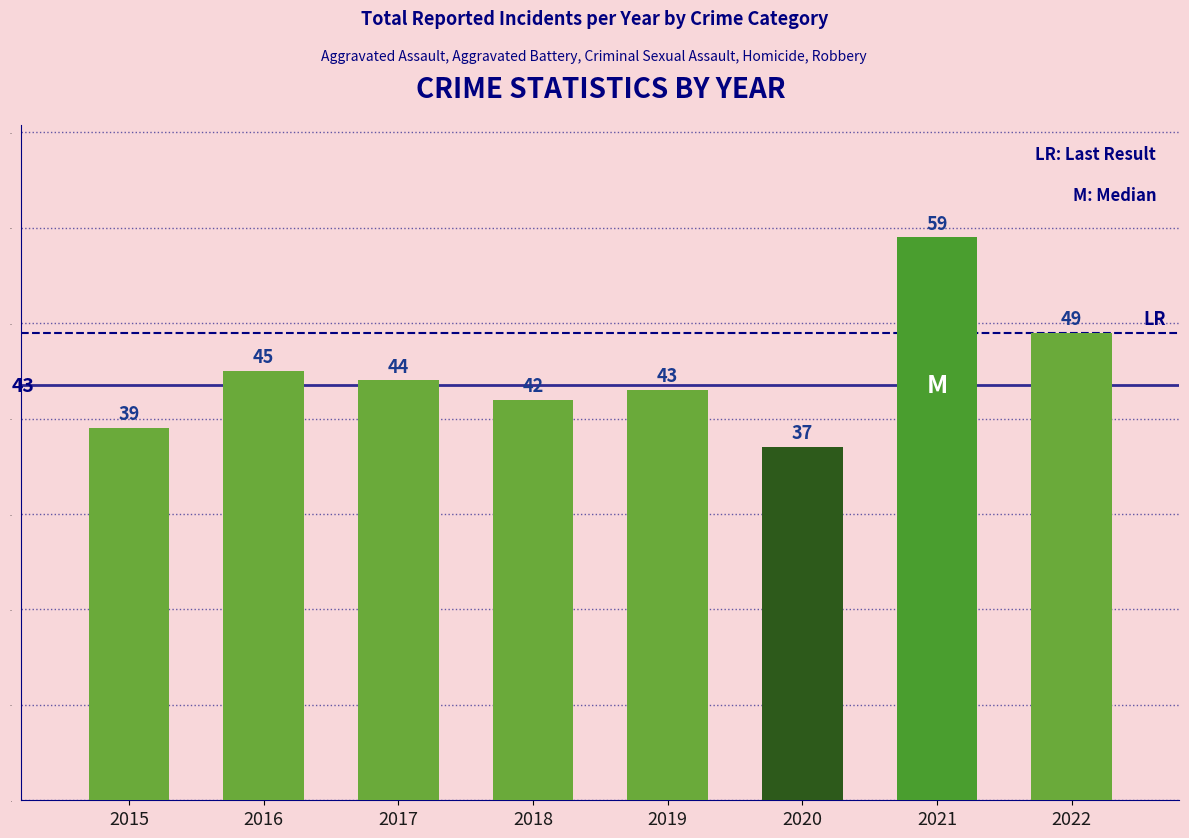

True or false: the data shows 45 at 2016.

True